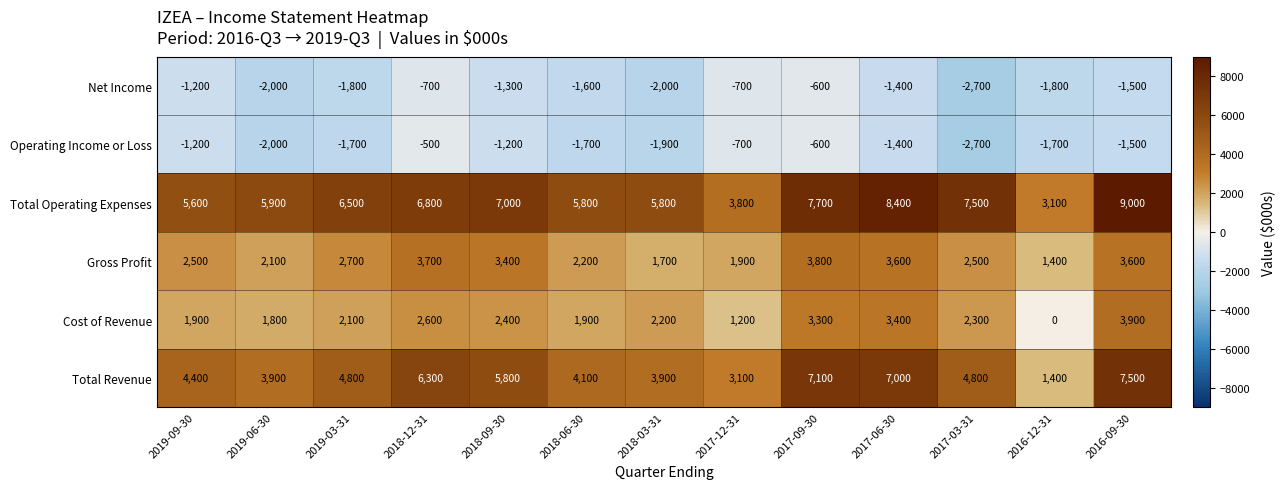

At 2019-03-31, list the series in order from smallest to largest.

Net Income, Operating Income or Loss, Cost of Revenue, Gross Profit, Total Revenue, Total Operating Expenses